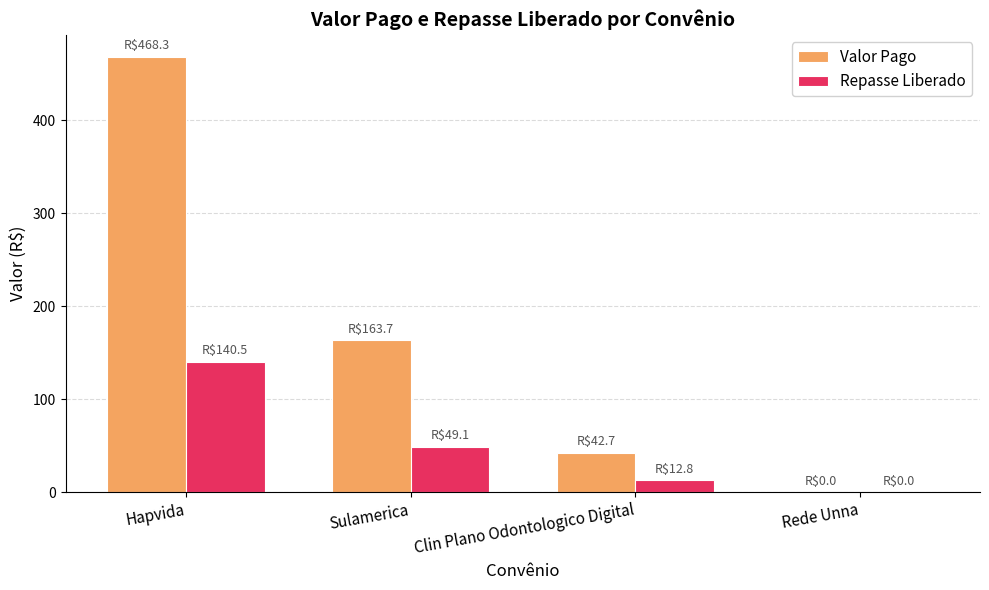

How many groups of bars are there?

4